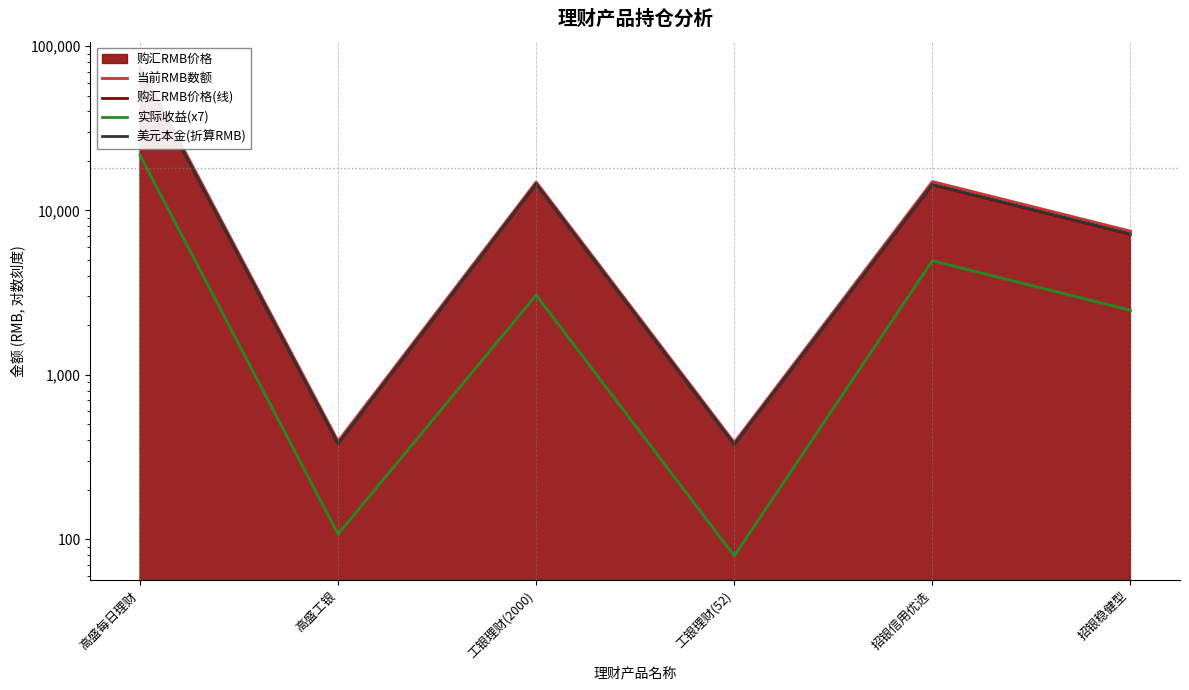

The 购汇RMB价格(线) series shows 4853.4 at 招银稳健型. True or false?

False